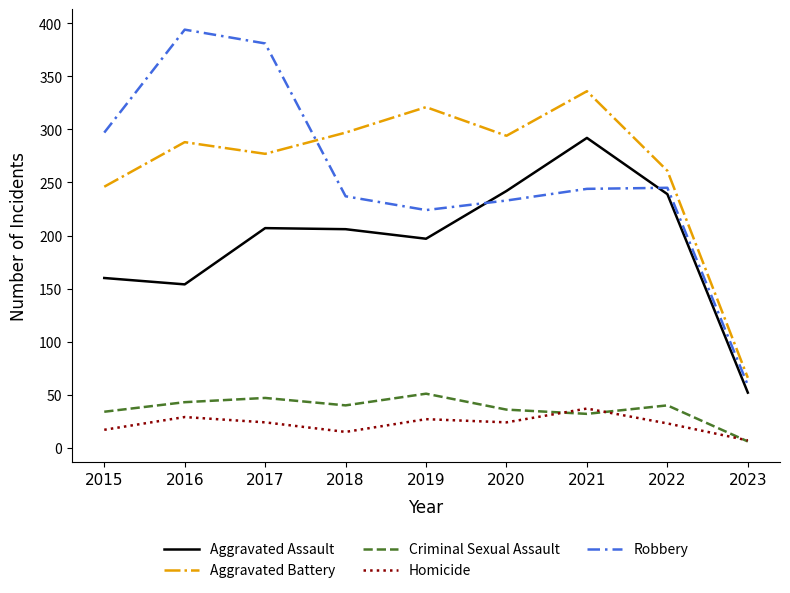

What is the maximum value shown in the chart?

394